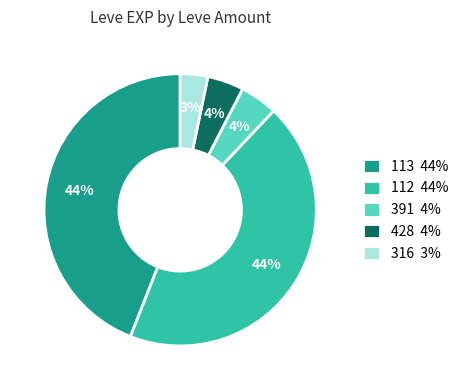

Between 113 44% and 391 4%, which is larger?

113 44%